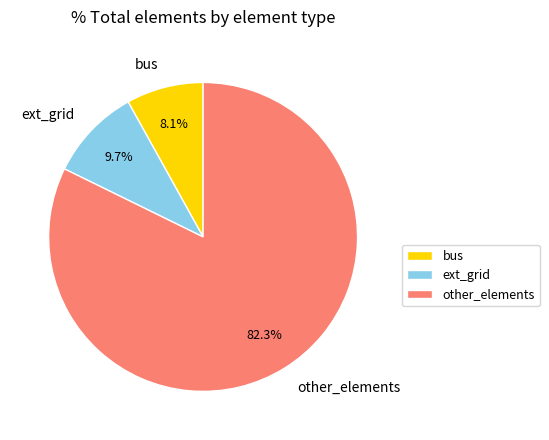

Combined, what portion of the pie is bus and other_elements?

90.3%